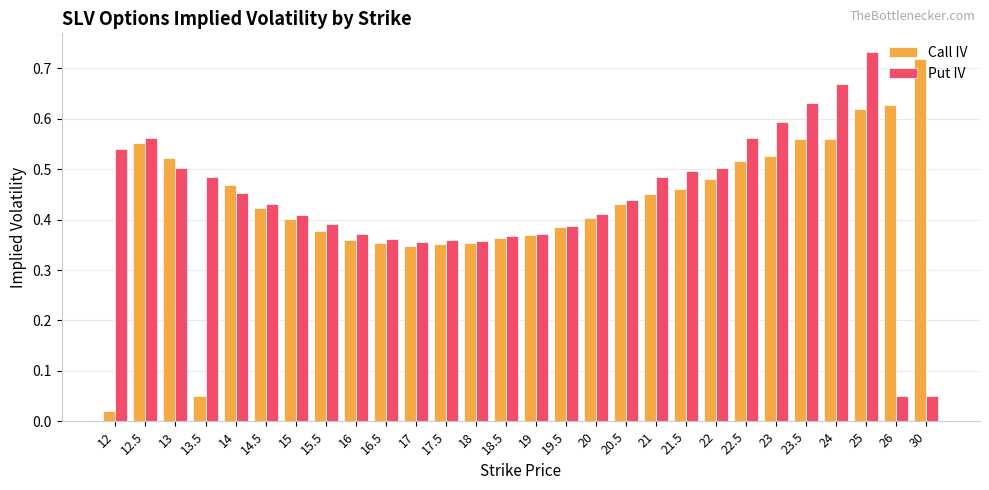

At 30, list the series in order from smallest to largest.

Put IV, Call IV